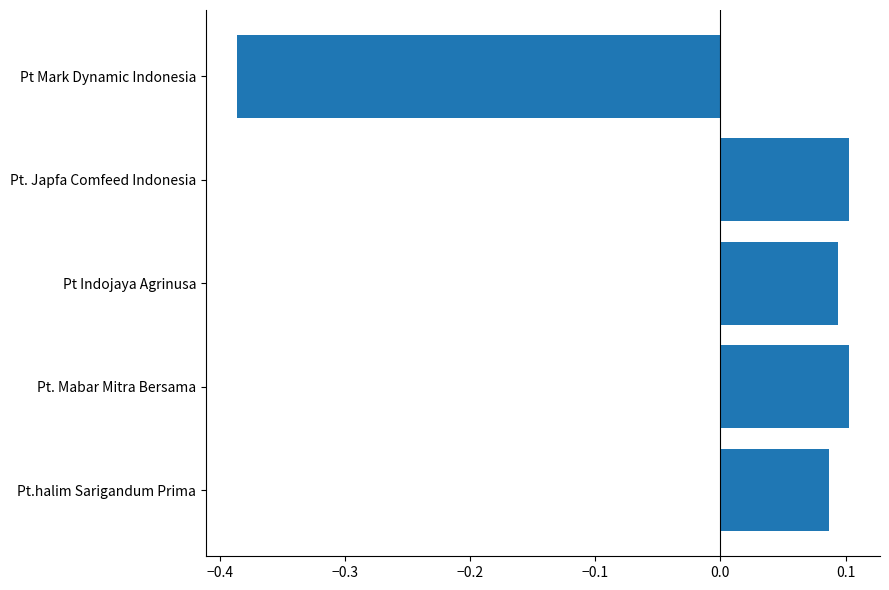

Which has a higher value, Pt Indojaya Agrinusa or Pt Mark Dynamic Indonesia?

Pt Indojaya Agrinusa